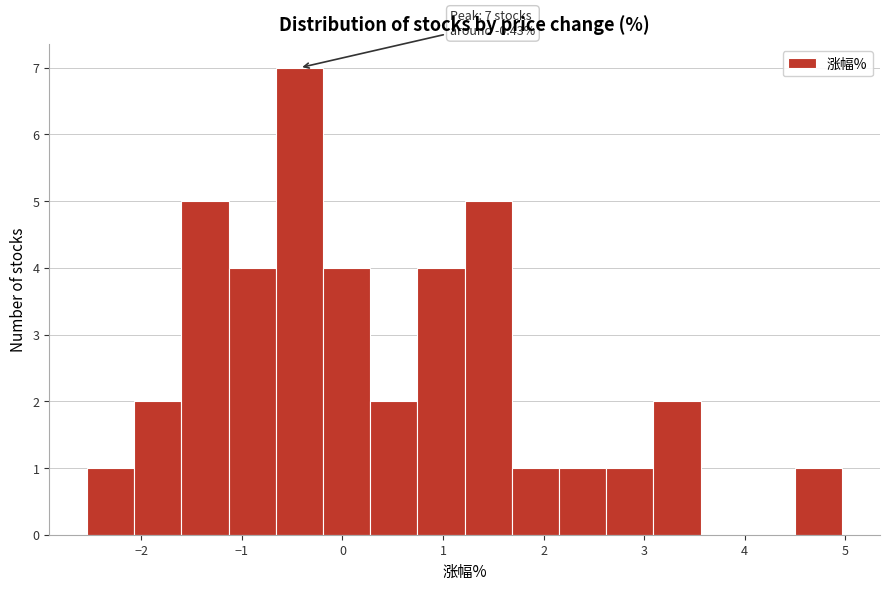

Over which range of the x-axis is the bar tallest?

-0.7 to -0.2